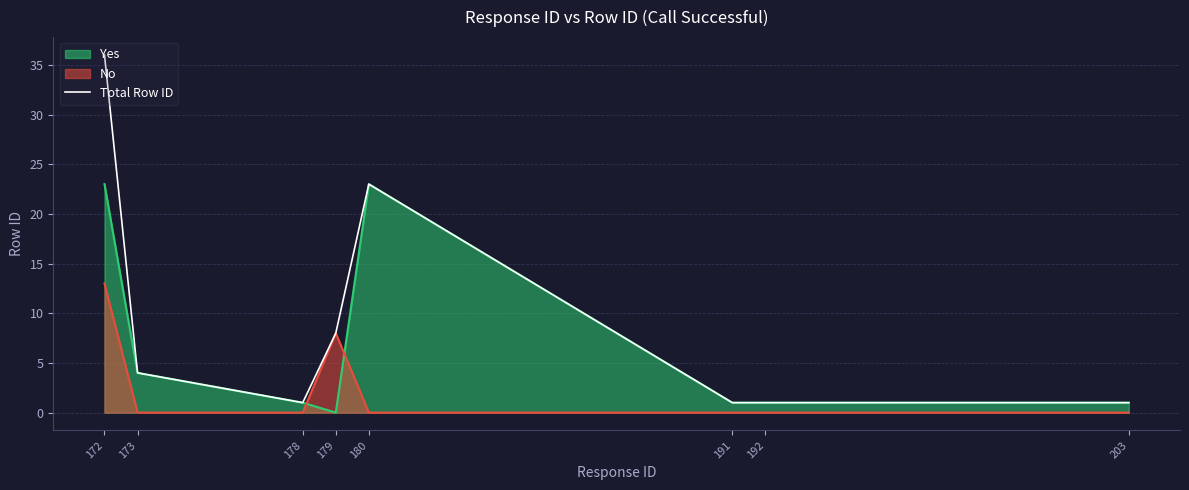

At which label does the data first exceed 4?

172